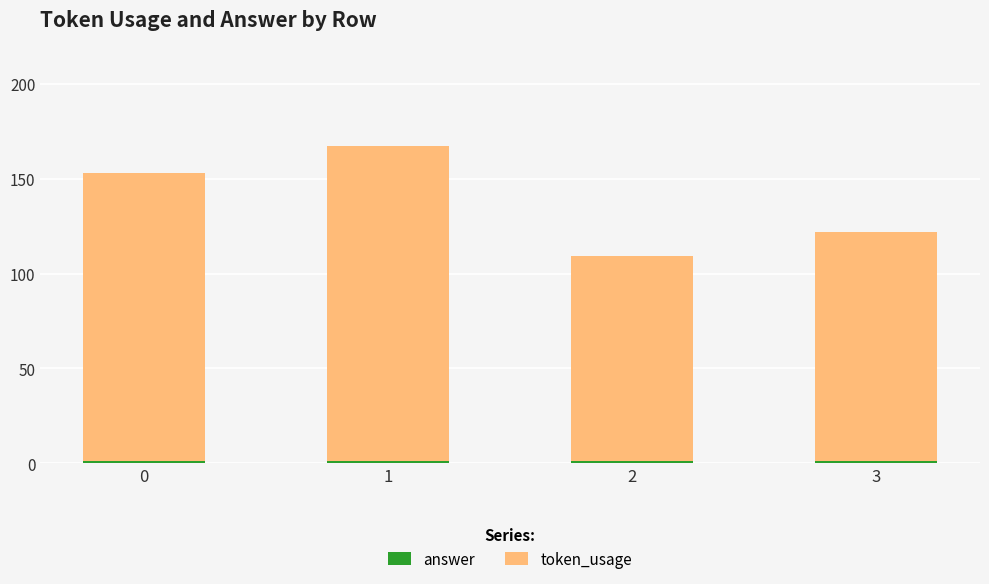

Count the number of data series in this chart.

2